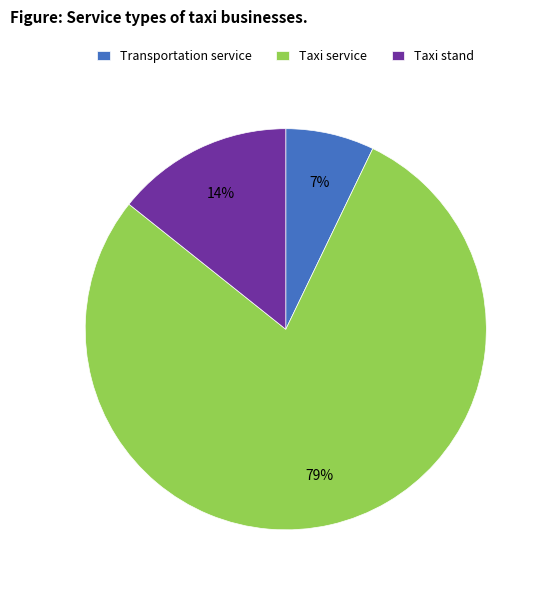

Is the sum of Taxi stand and Taxi service greater than half?

Yes